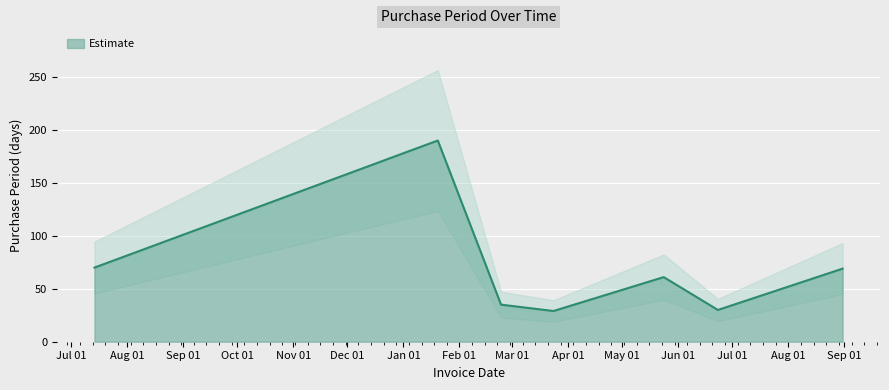

Is it true that the value at 2016-03-24 is 29?

True